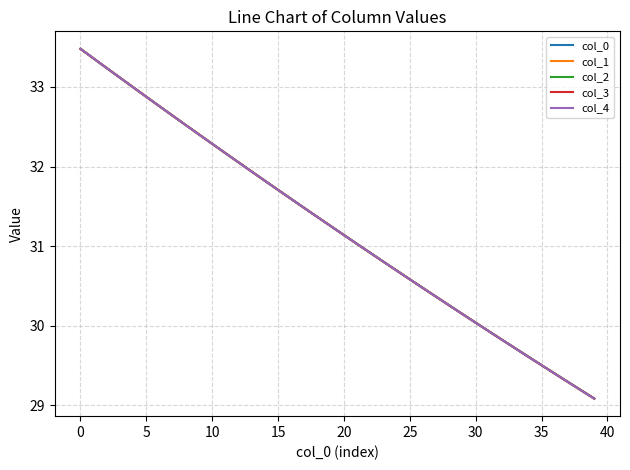

Which series has the widest spread of values?

col_3